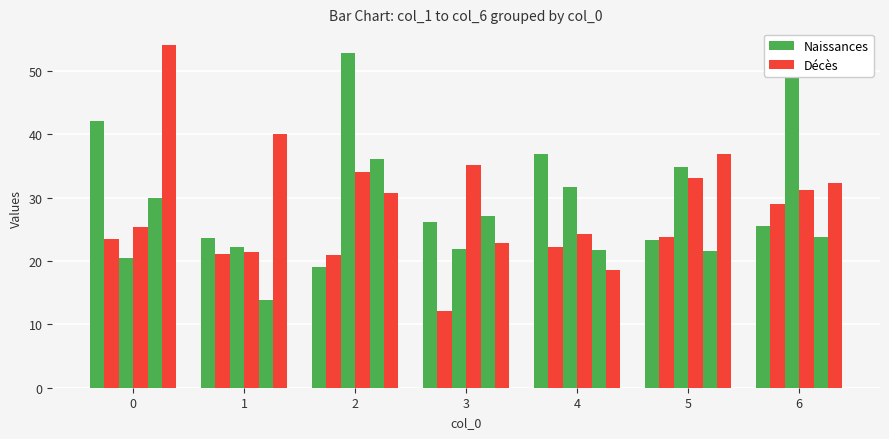

Count the number of data series in this chart.

6